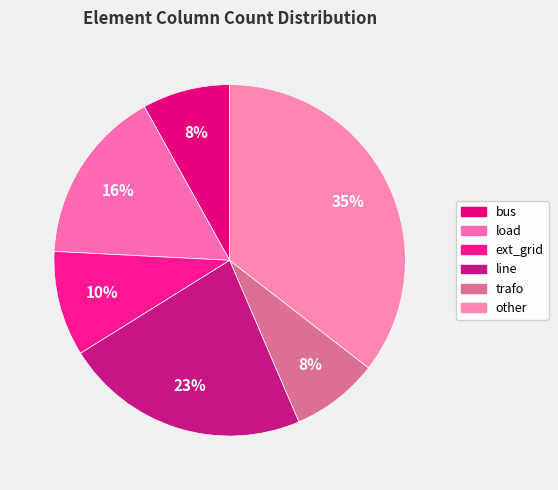

To the nearest percent, what is the difference between the ext_grid and load slice percentages?

6%